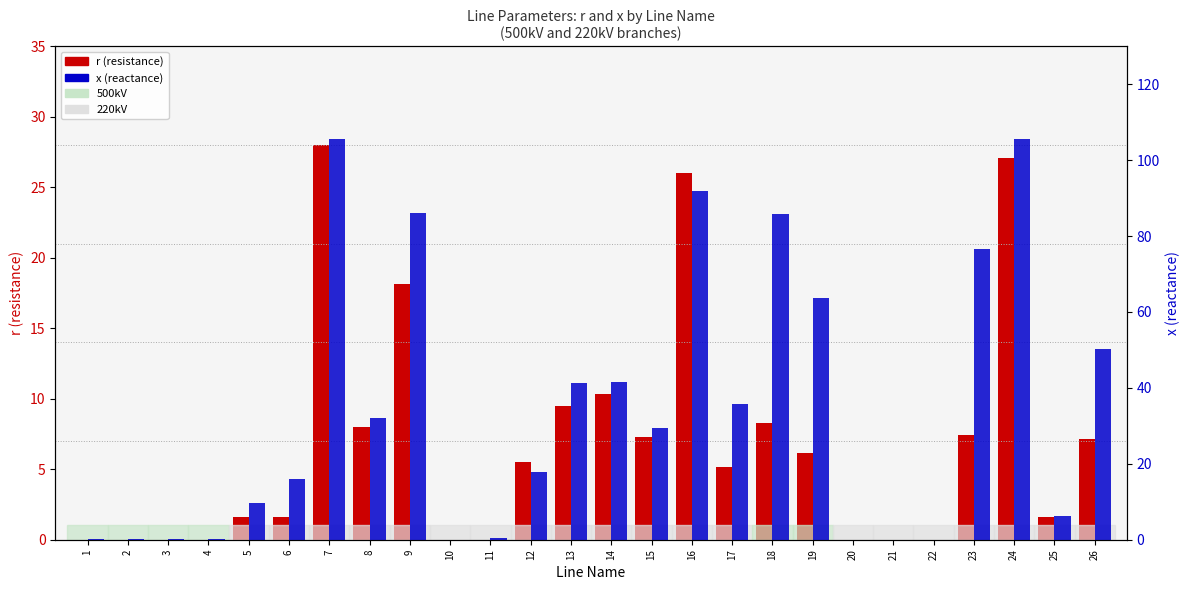

Rank the categories by x value from highest to lowest.

7, 24, 16, 9, 18, 23, 19, 26, 14, 13, 17, 8, 15, 12, 6, 5, 25, 11, 1, 2, 3, 4, 10, 20, 21, 22